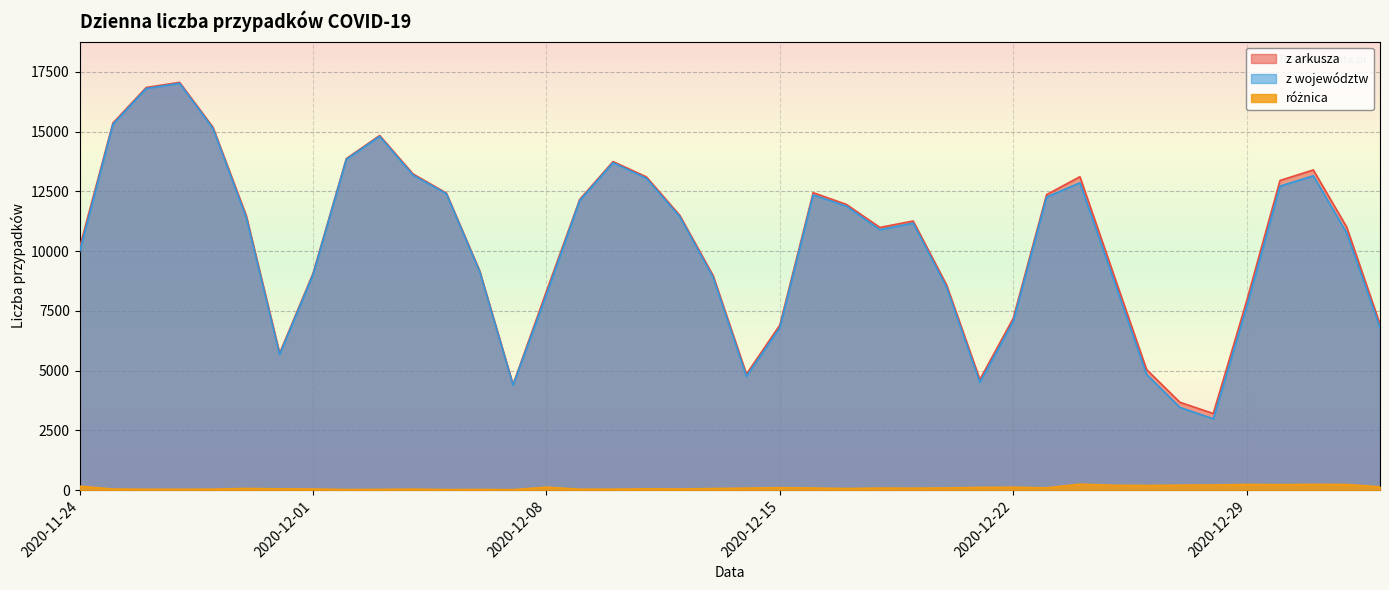

In różnica, how many points are lower than both neighbors (excluding endpoints)?

11